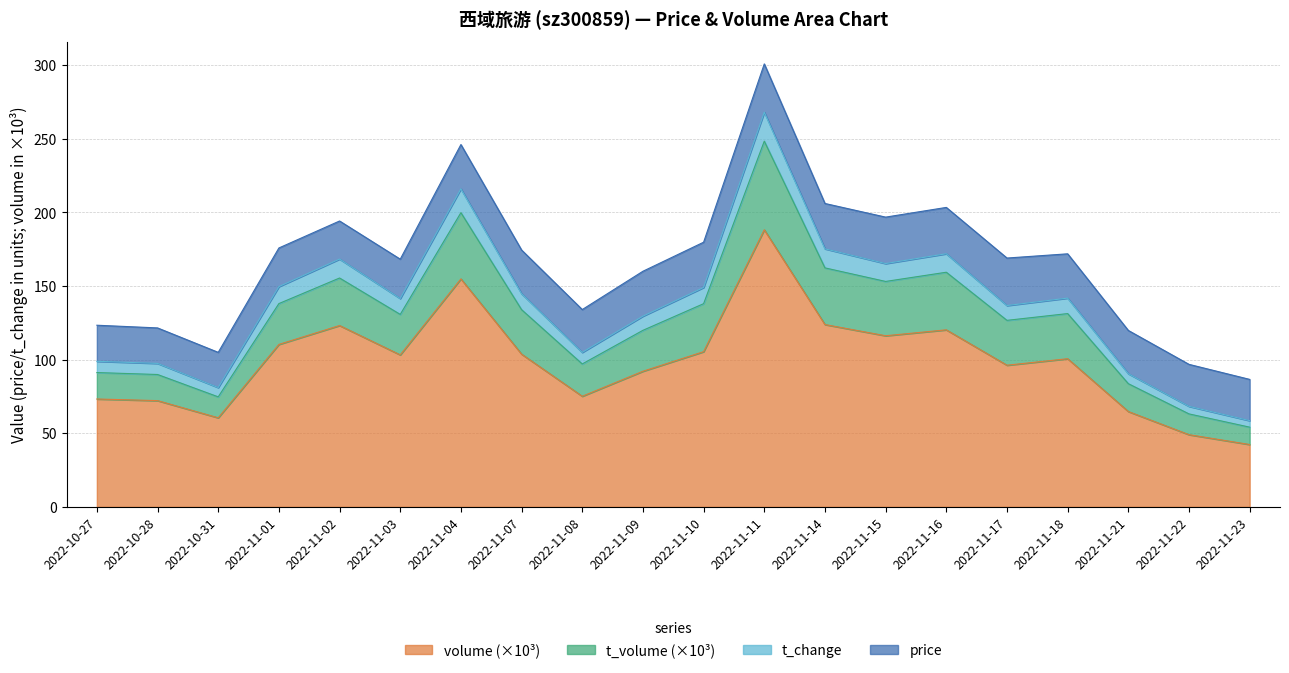

The value of volume (×10³) at 2022-11-01 is 190.3. True or false?

False